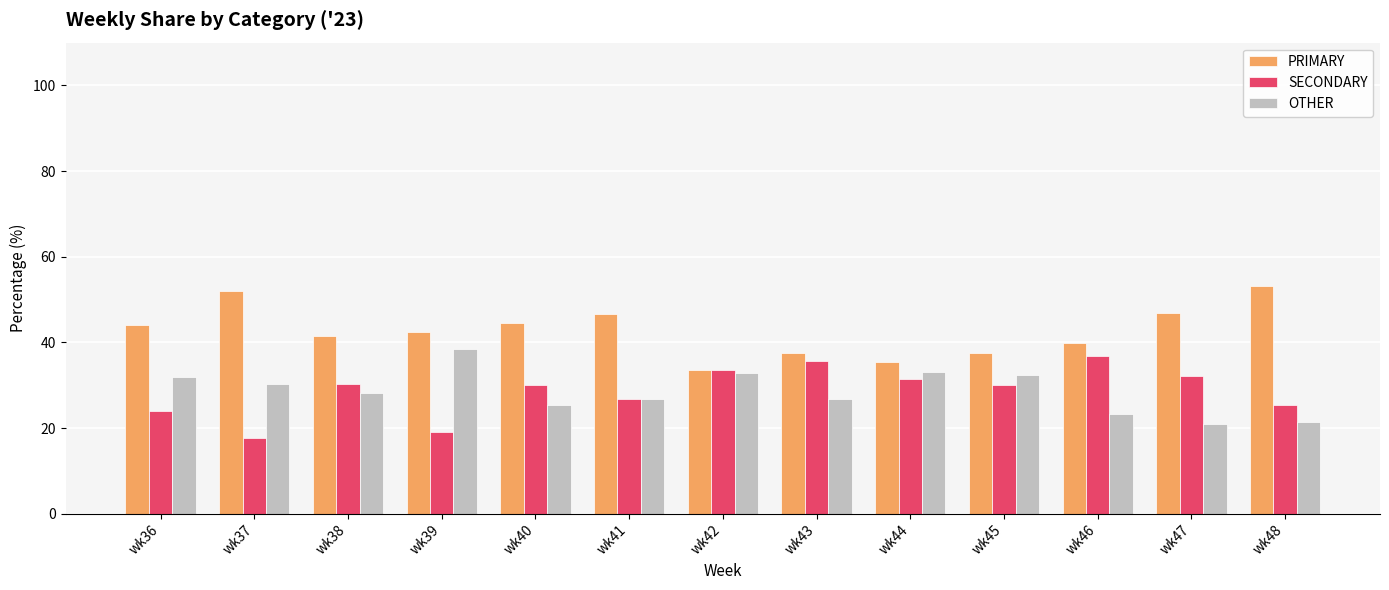

What is the sum of the SECONDARY values at wk41 and wk46?

63.6